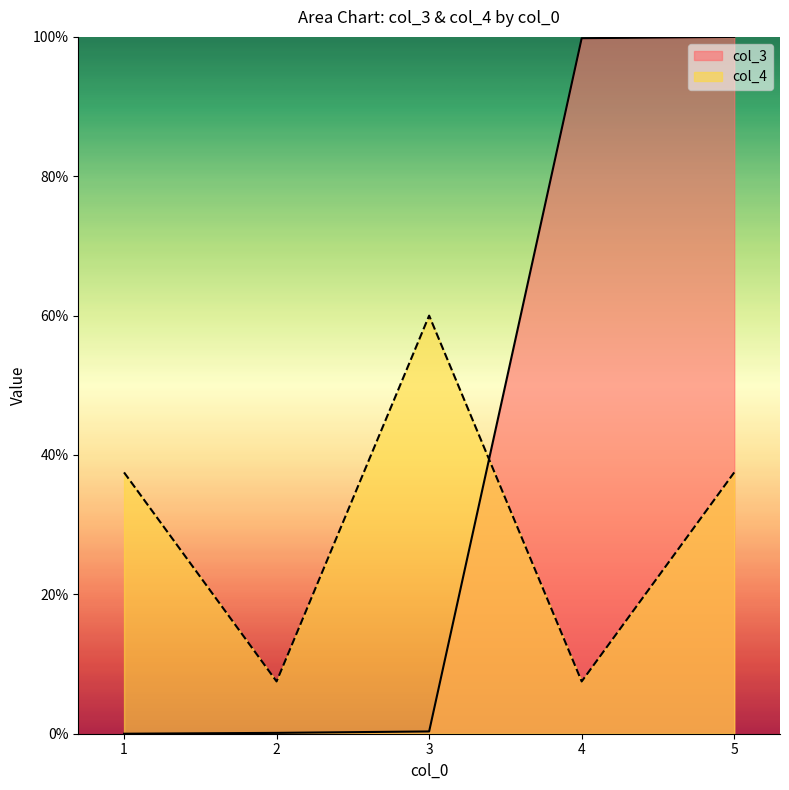

Reading left to right, extract all data points from this chart.

col_3: 1=0.0	2=0.1	3=0.3	4=99.8	5=100.0
col_4: 1=37.5	2=7.5	3=60.0	4=7.5	5=37.5